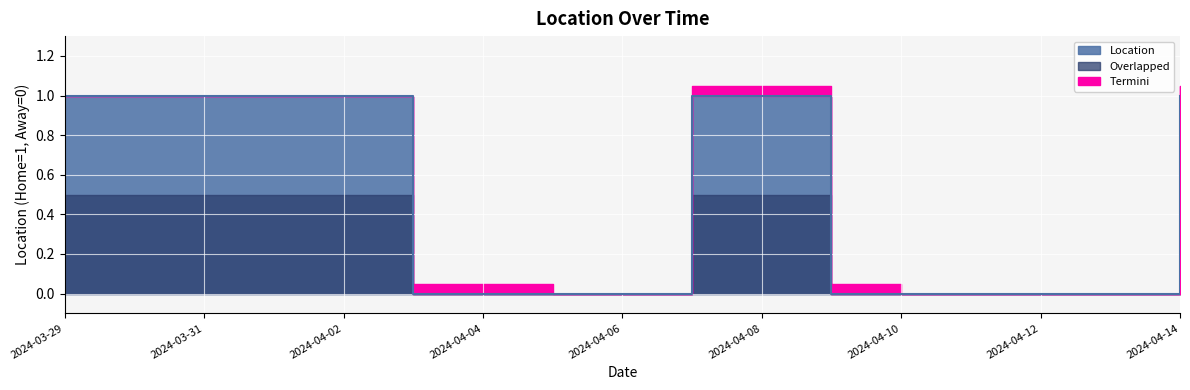

Which has a higher value, 2024-04-07 or 2024-04-10?

2024-04-07